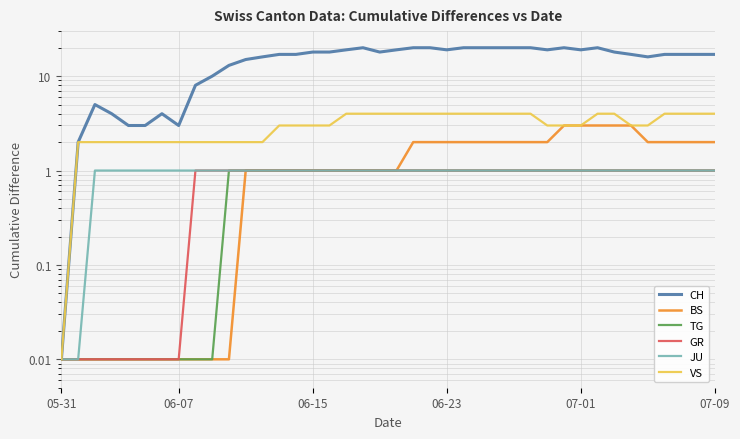

True or false: JU has a value of 0.5 at 34.

False